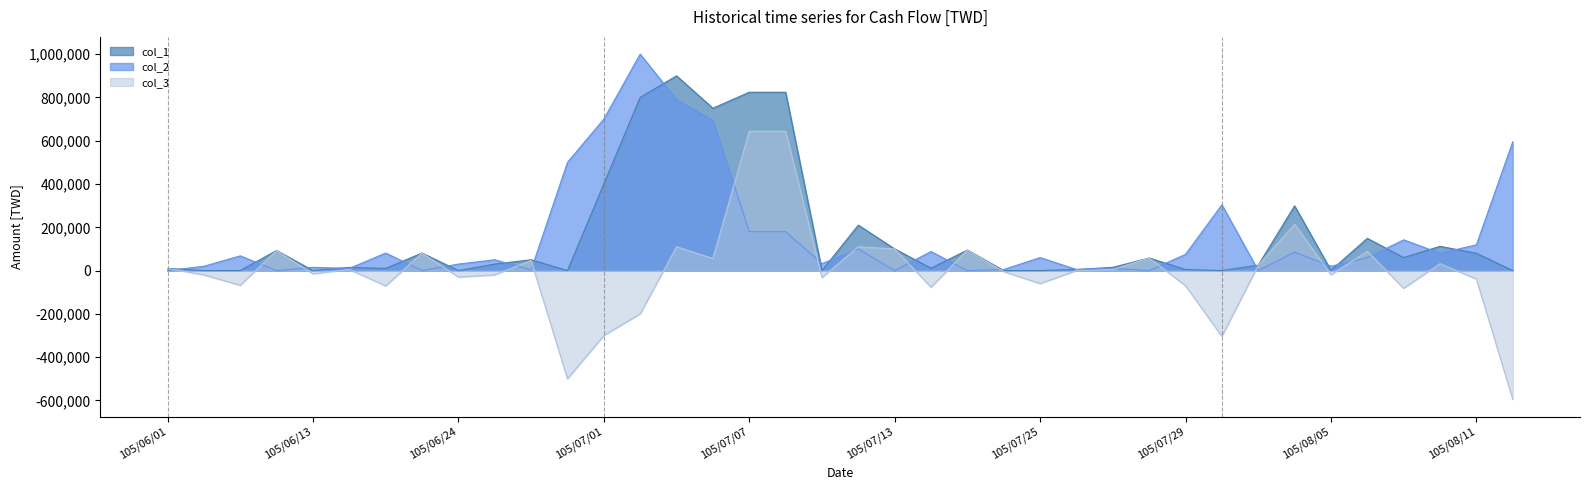

What are all the series names shown in the legend?

col_1, col_2, col_3